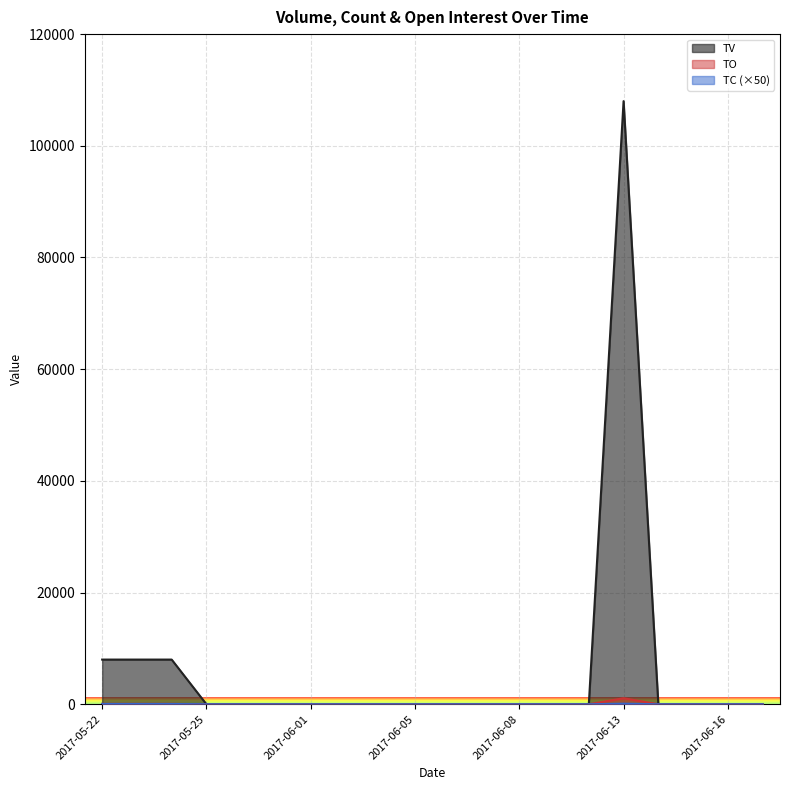

Does the chart display data point markers on the line(s)?

No